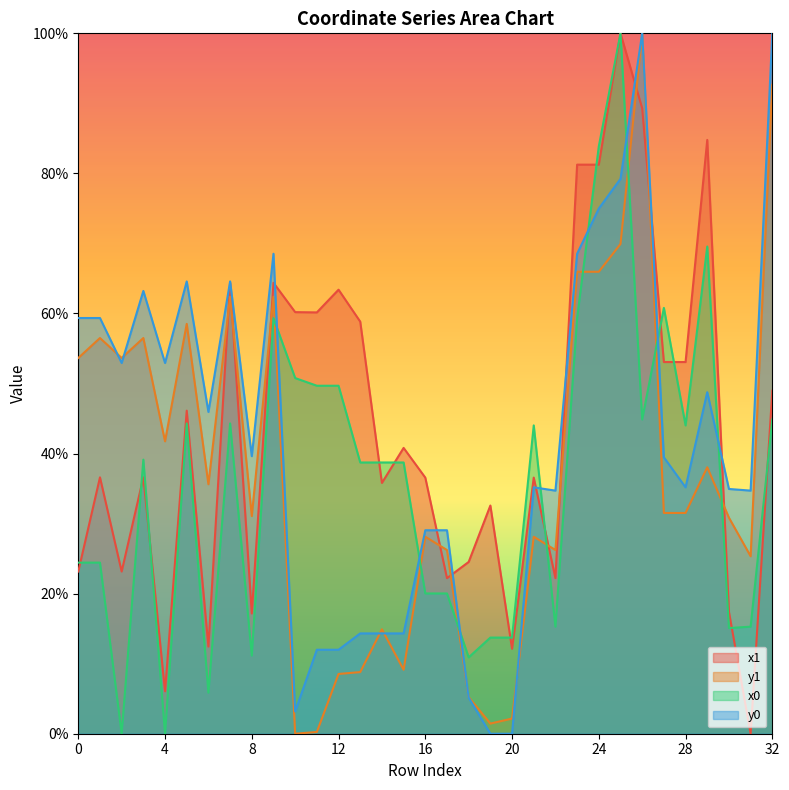

The value of y1 at 16 is 0.3. True or false?

True